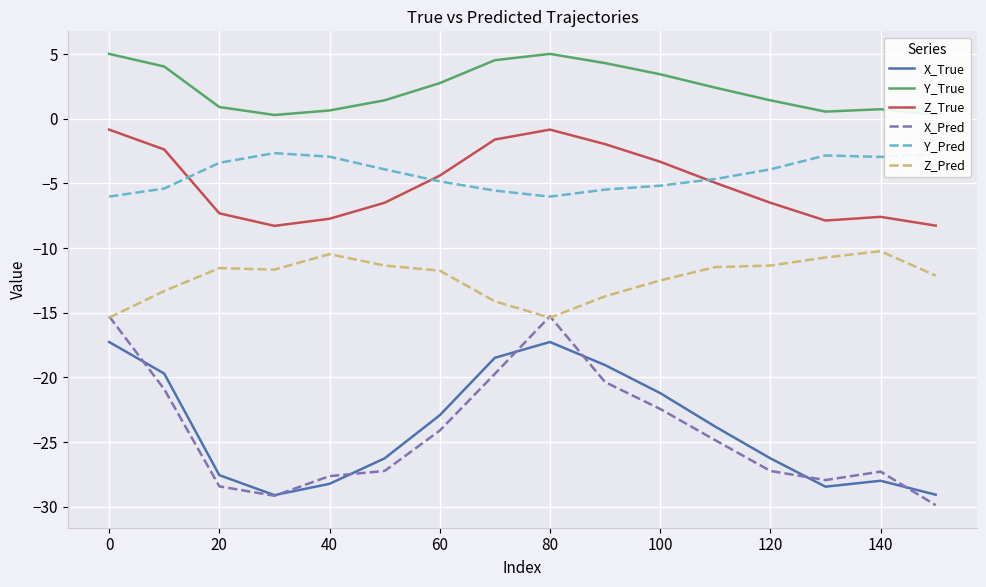

At how many categories does at least one series exceed 0?

16